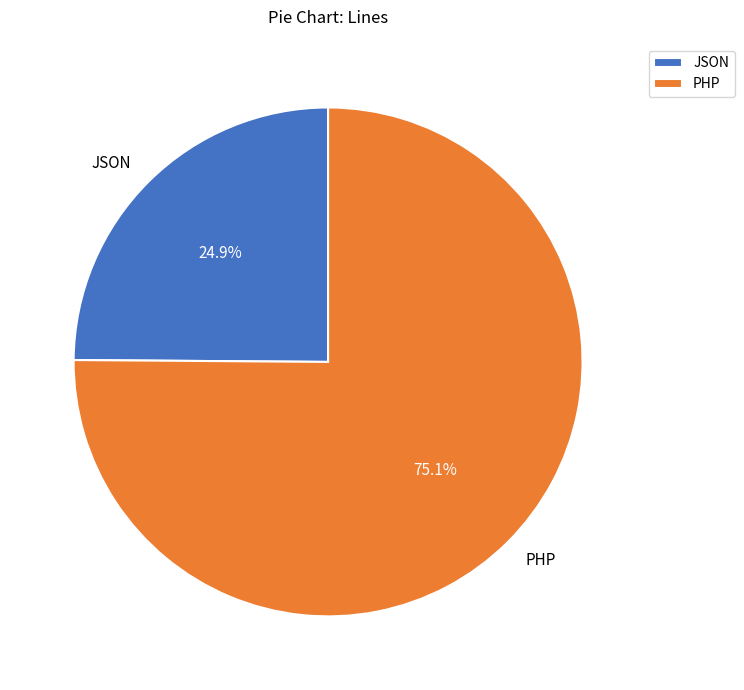

How much of the chart is everything except JSON?

75.1%